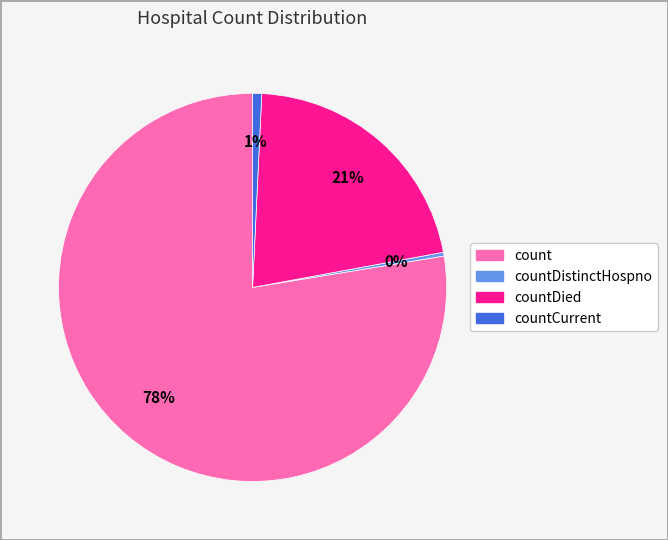

To the nearest percent, what is the average slice percentage?

25%